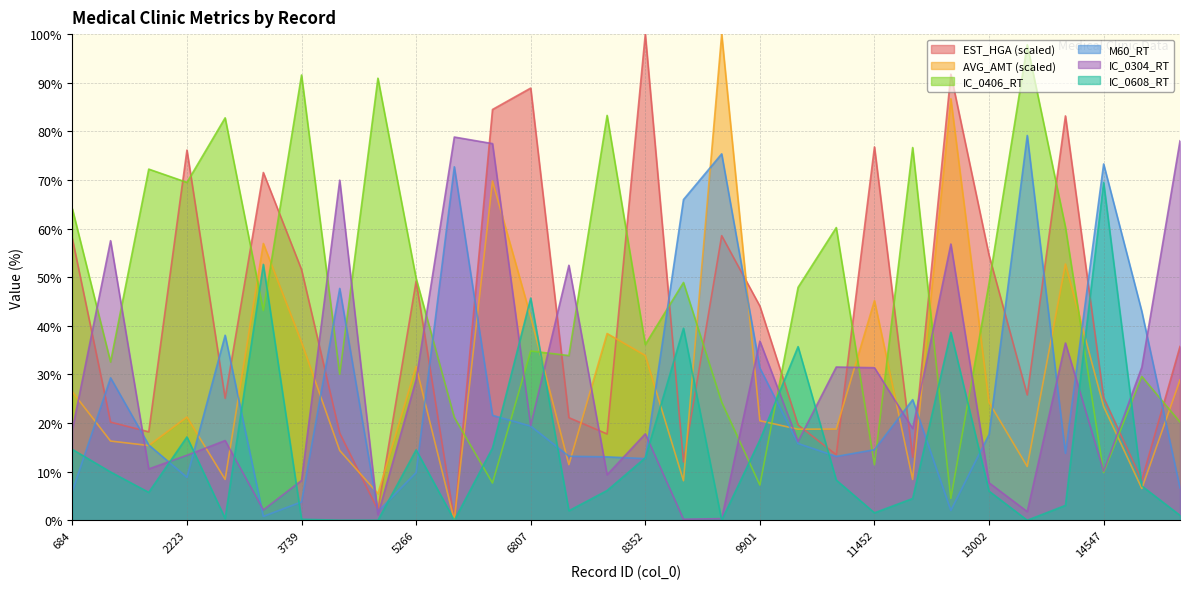

Does the chart display data point markers on the line(s)?

No